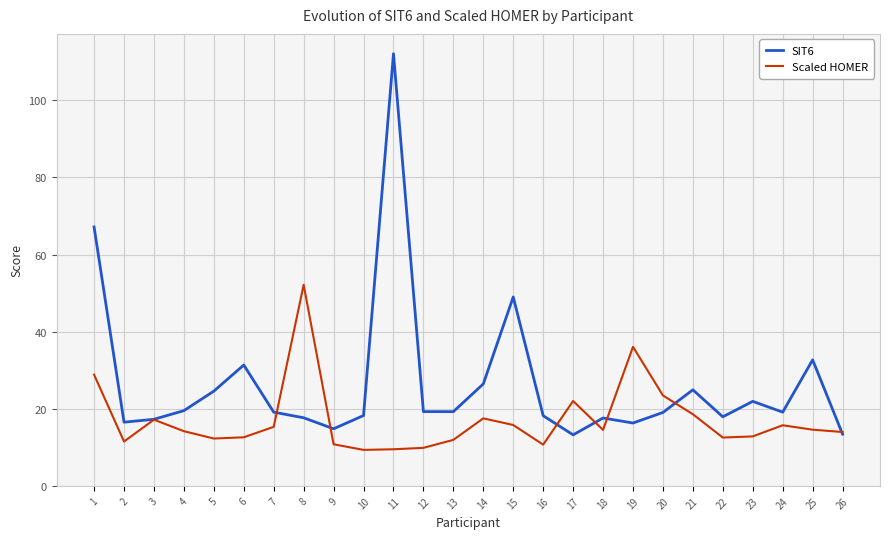

List the series in order of their peak value, highest first.

SIT6, Scaled HOMER